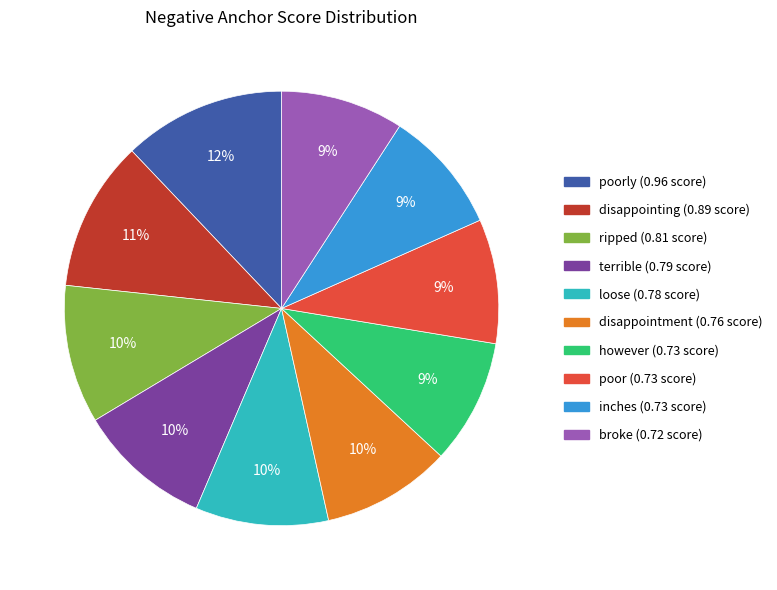

Count the number of slices in the pie.

10